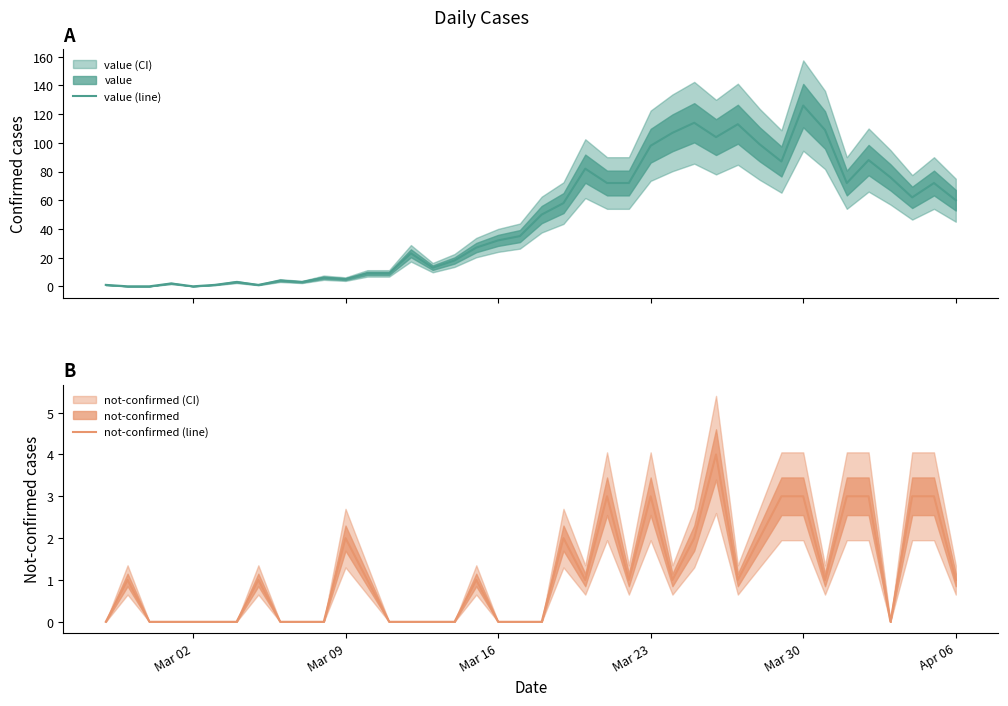

True or false: not-confirmed (line) has a value of 2 at 9.

False